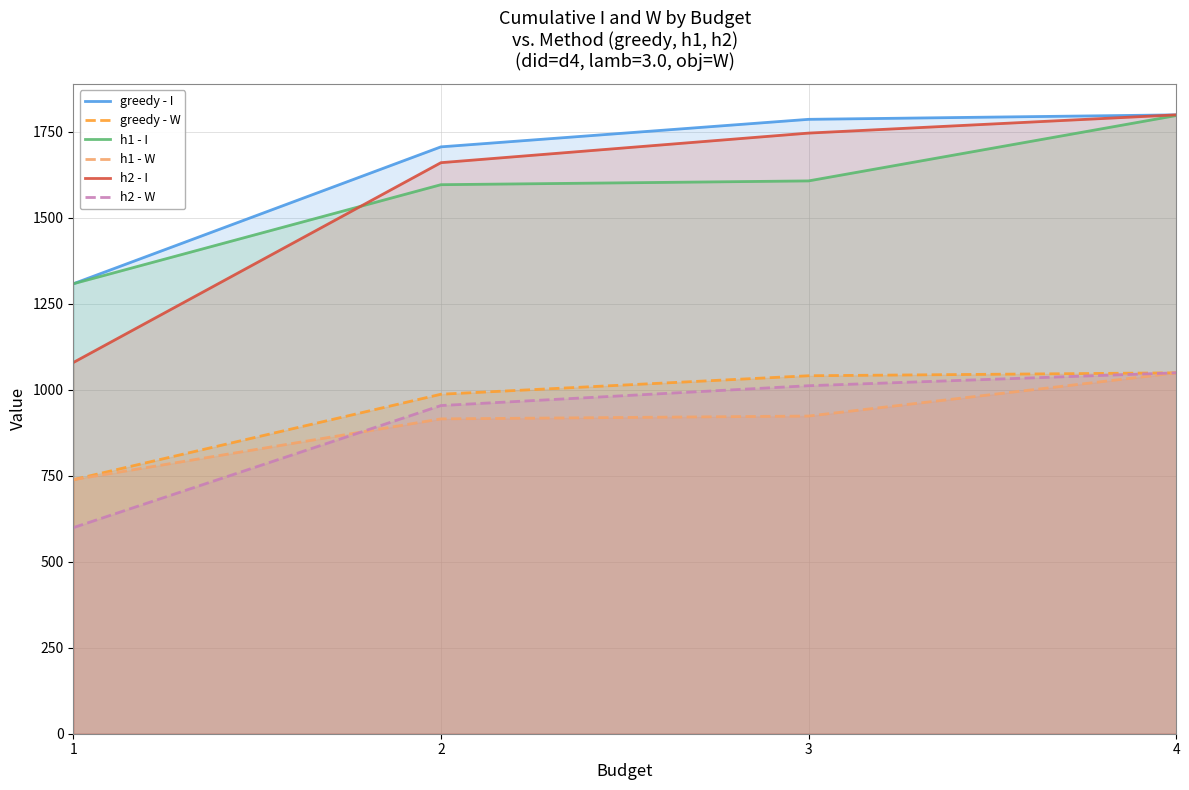

True or false: h1 - W has more than 0 points higher than both neighbors.

False